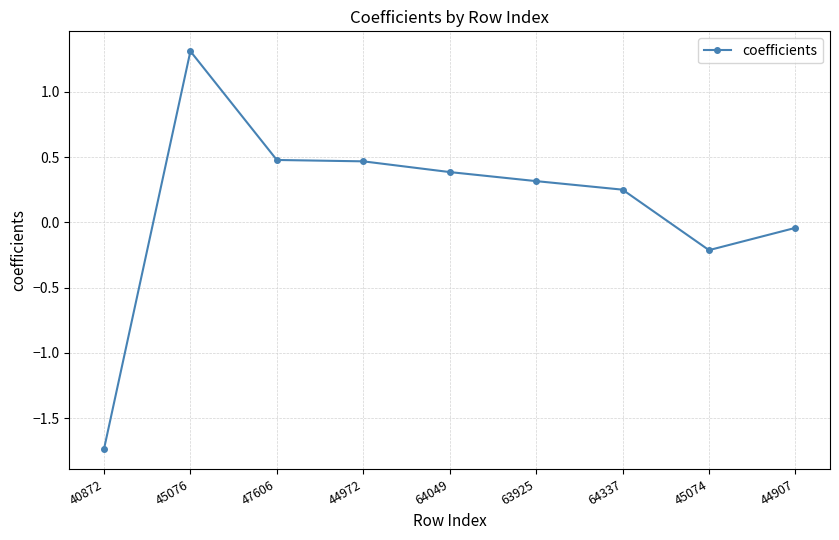

Does the chart display data point markers on the line(s)?

Yes